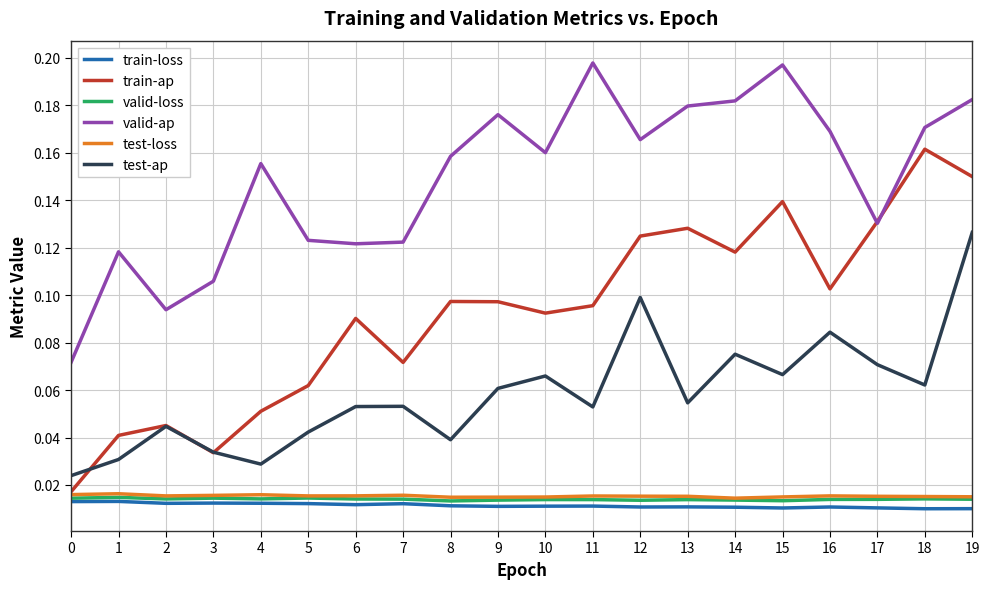

The test-ap series shows 0.1 at 12. True or false?

True